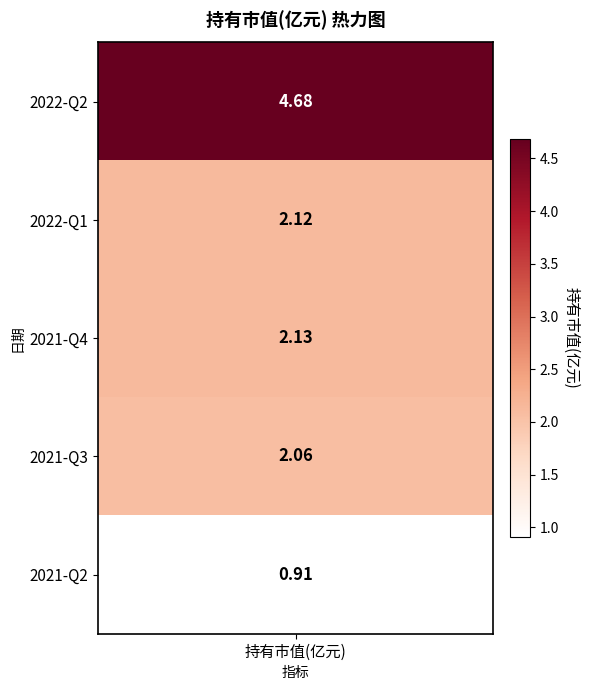

Which label corresponds to the largest value in the chart?

2022-Q2